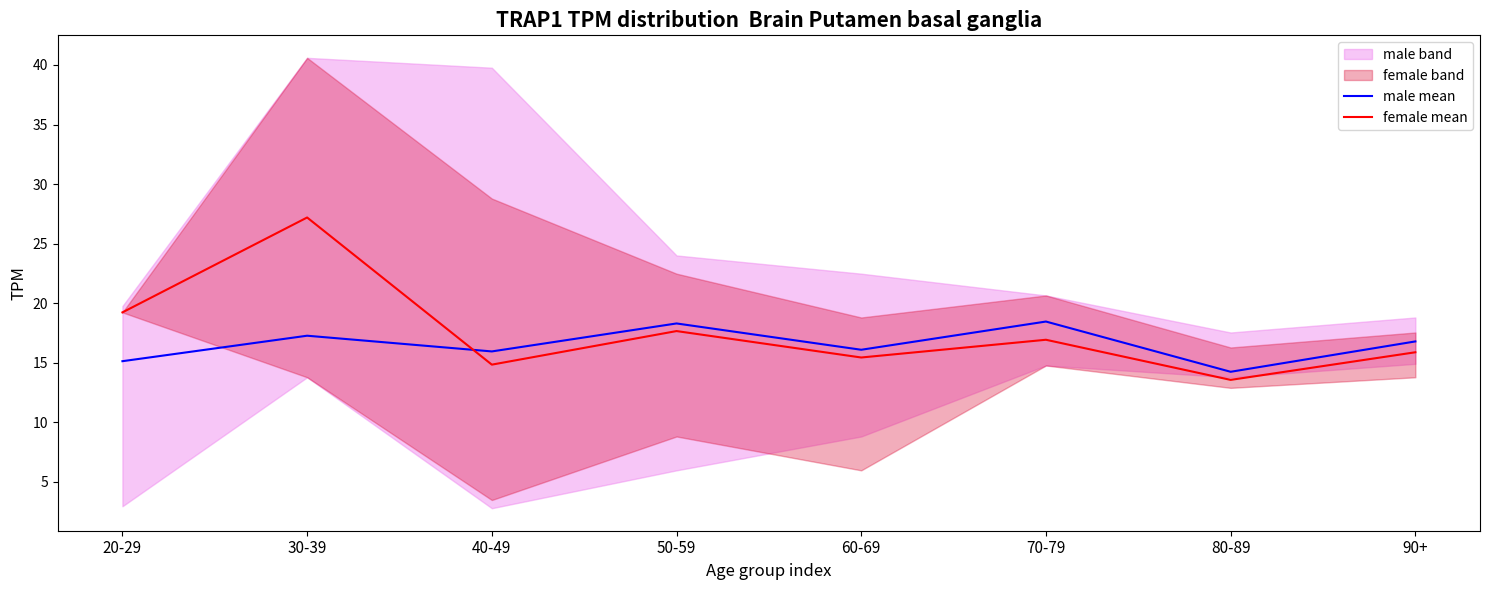

What is the maximum value for male mean?

18.4